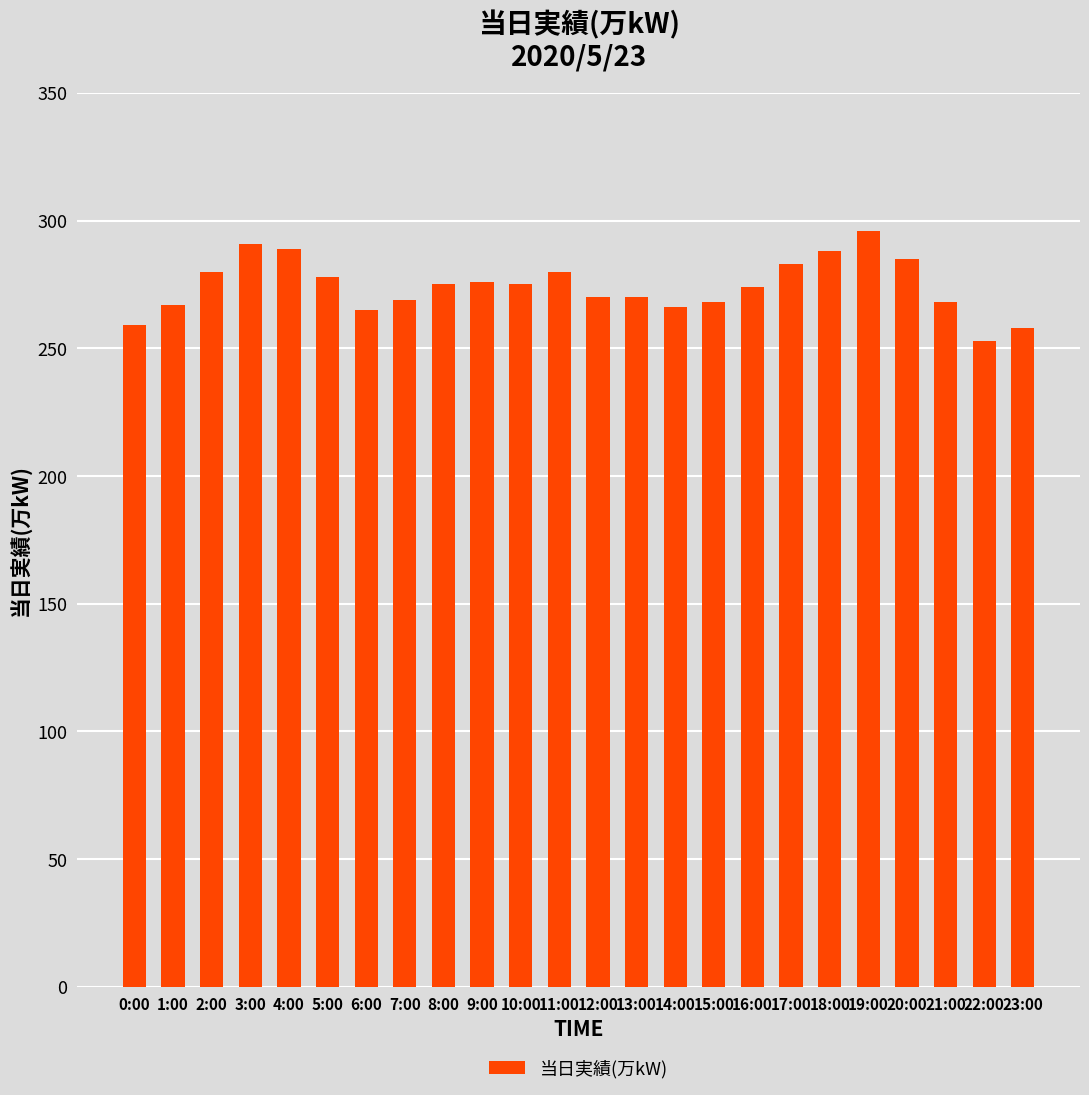

What is the change in value from 7:00 to 17:00?

+14